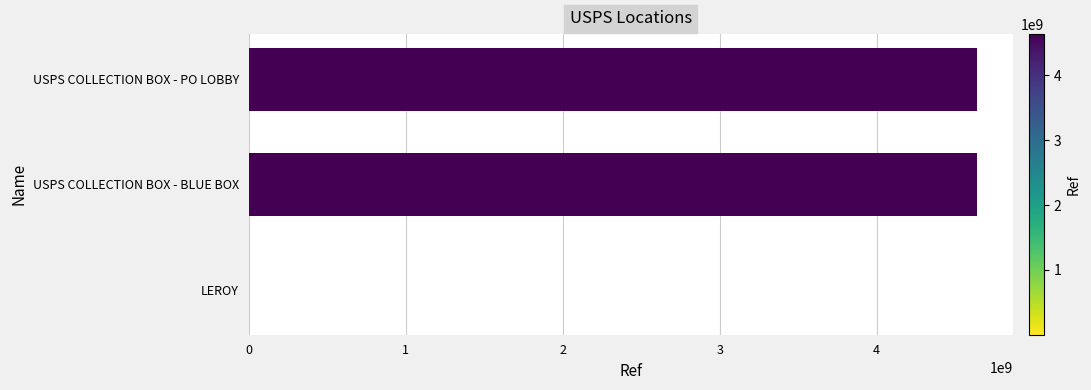

What is the maximum value shown in the chart?

4635500002